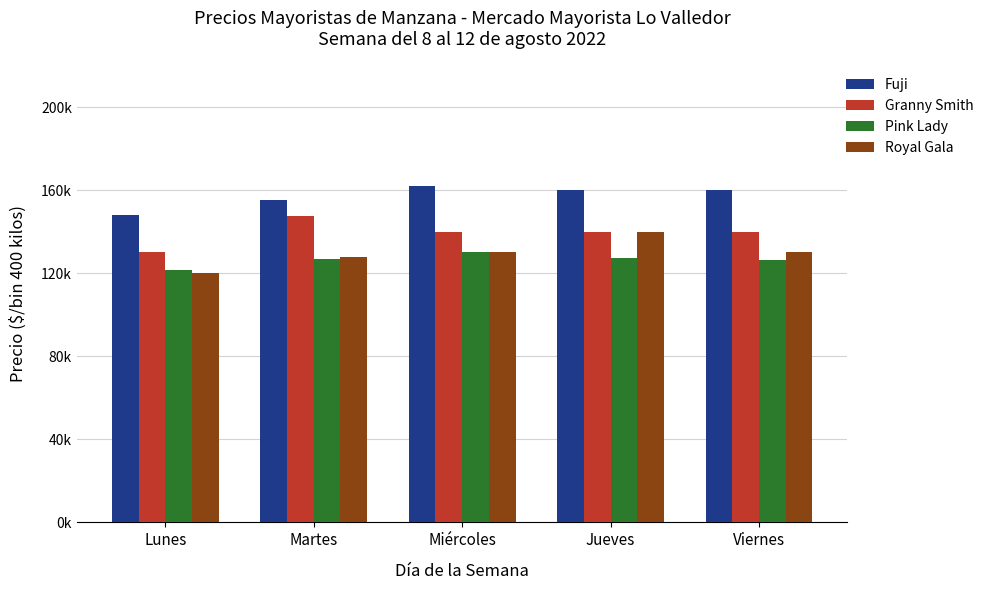

What is the difference between the highest and lowest values at Viernes?

33.8